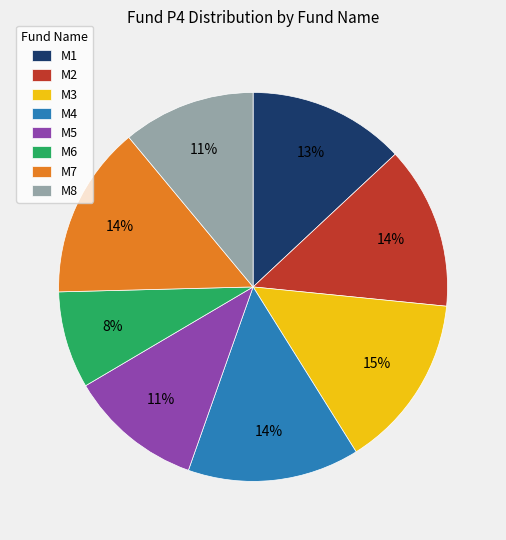

How many slices are in this pie chart?

8